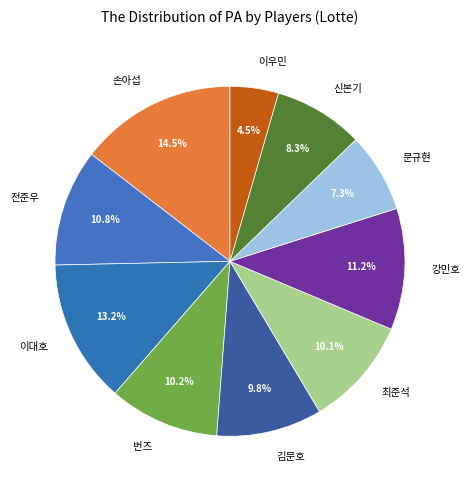

Which slice is the smallest?

이우민